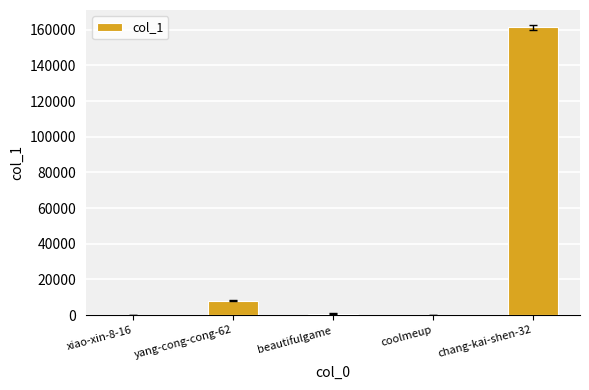

What is the sum of all values?

170526